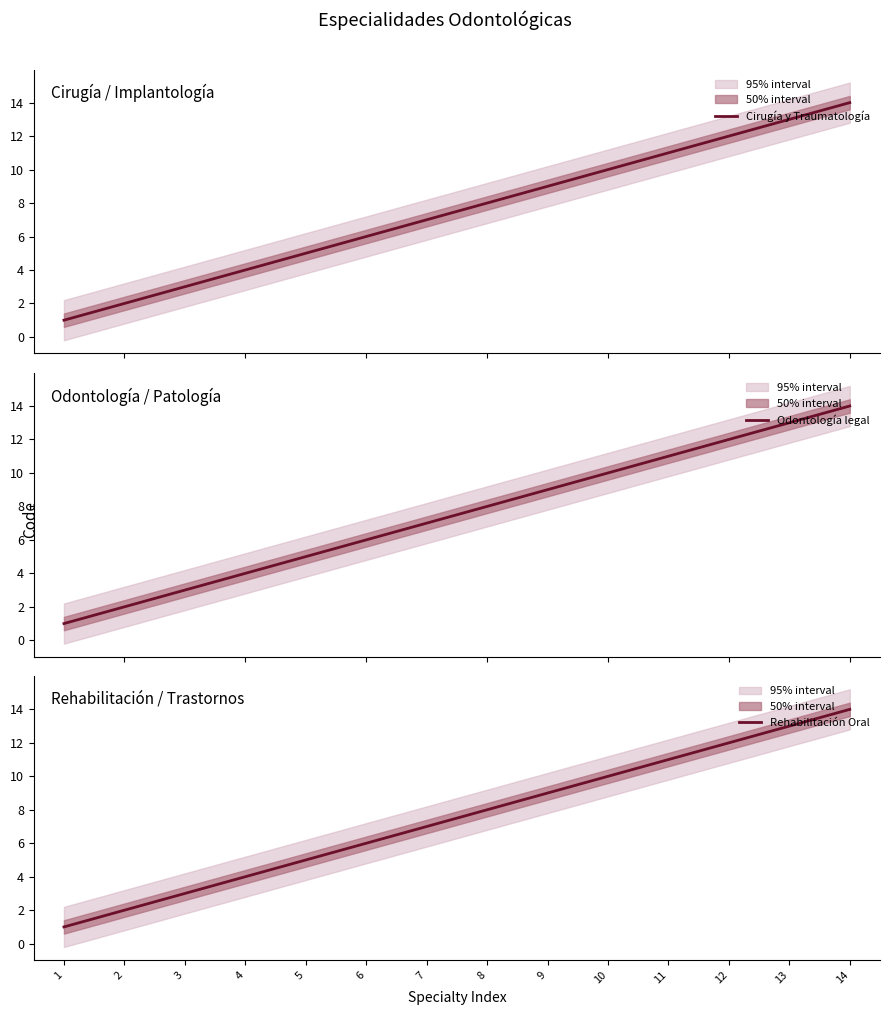

At which category is the sum across all series the highest?

14